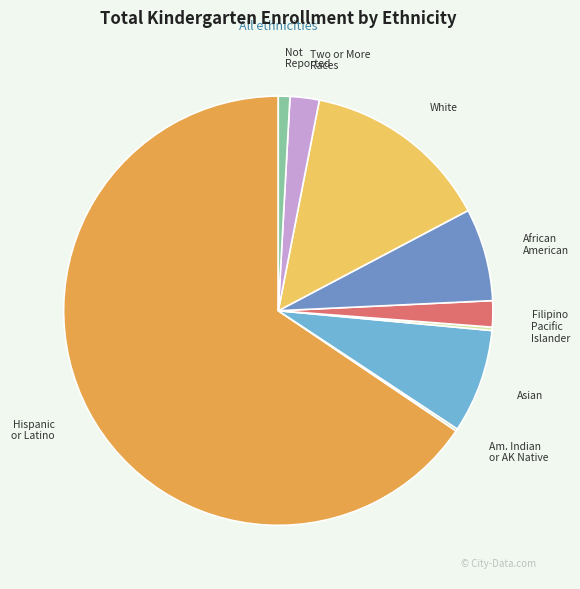

How many segments does this pie chart have?

9